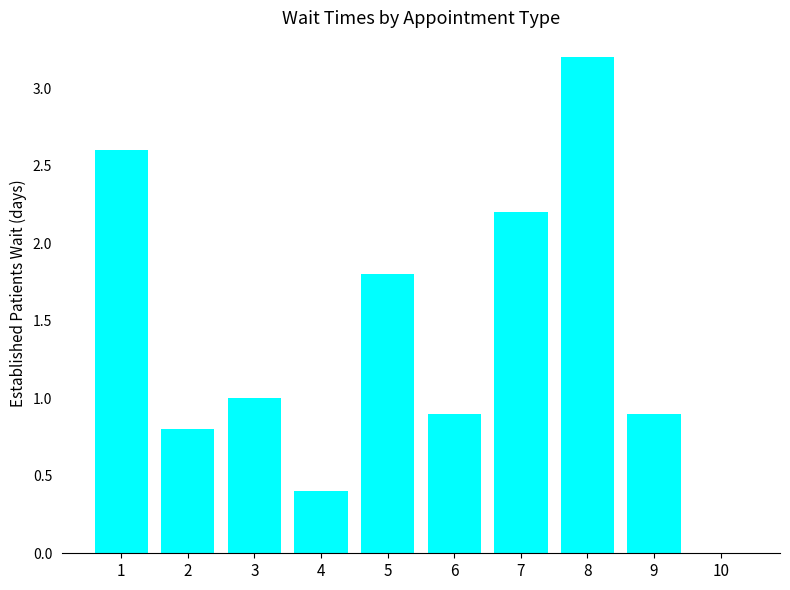

Reading right to left, list all the values displayed in this chart.

0.0	0.9	3.2	2.2	0.9	1.8	0.4	1.0	0.8	2.6